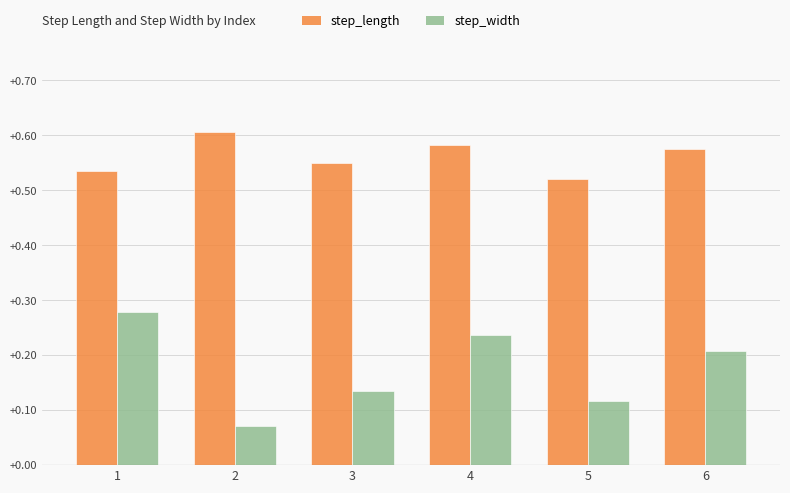

Which series has the largest range (max minus min)?

step_width